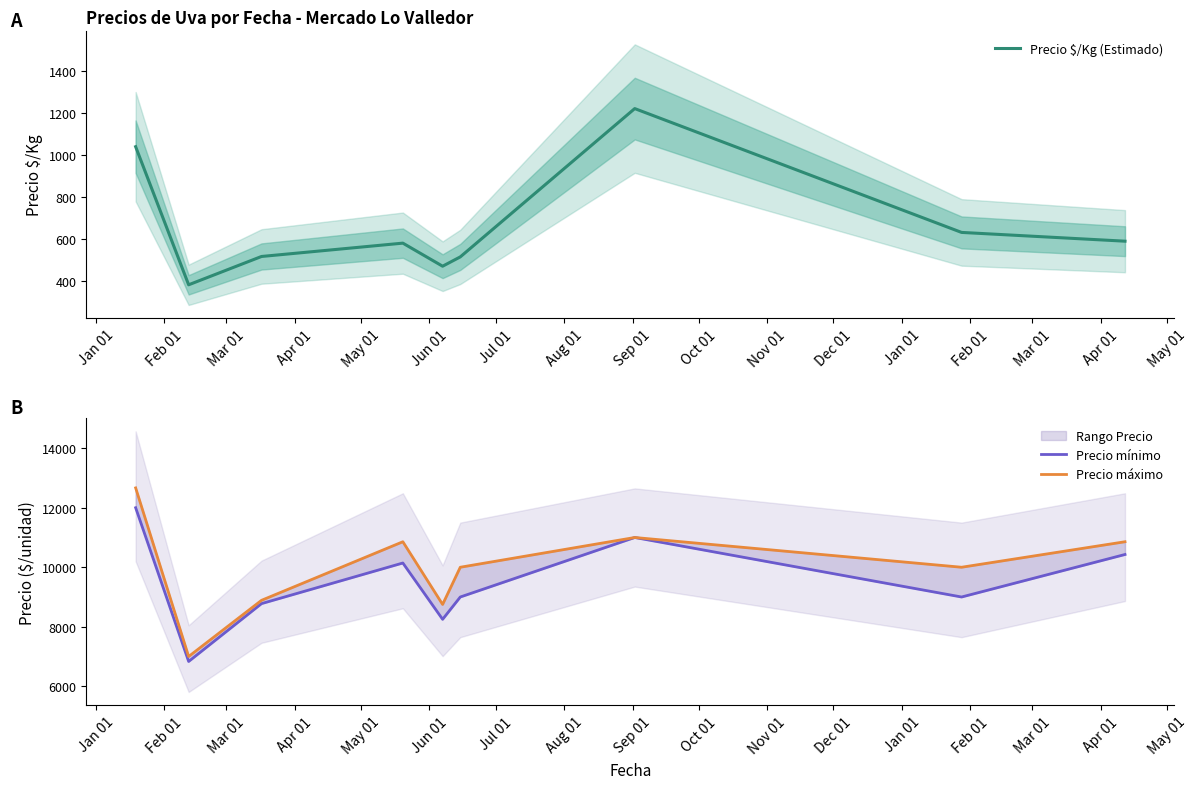

What is the difference between the maximum and minimum values in the Precio mínimo series?

5166.7